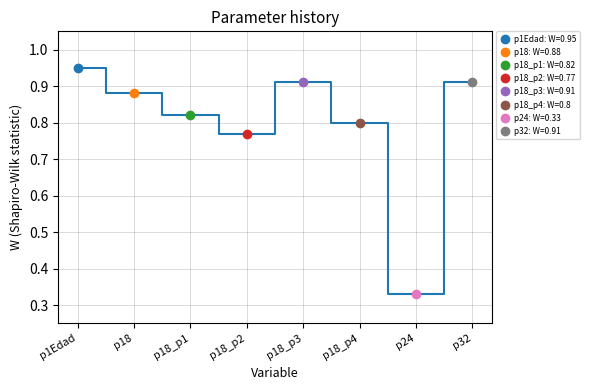

True or false: there are more than 0 points higher than both neighbors.

True